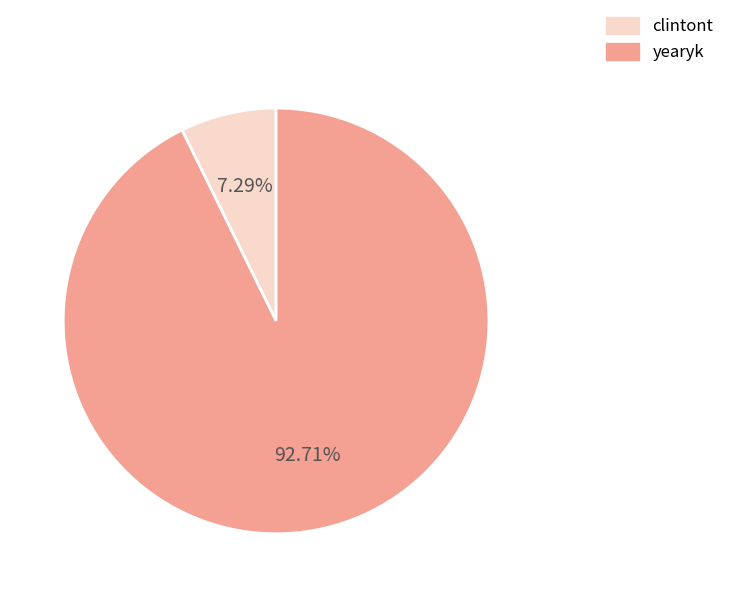

What is the total percentage of yearyk and clintont?

100.0%